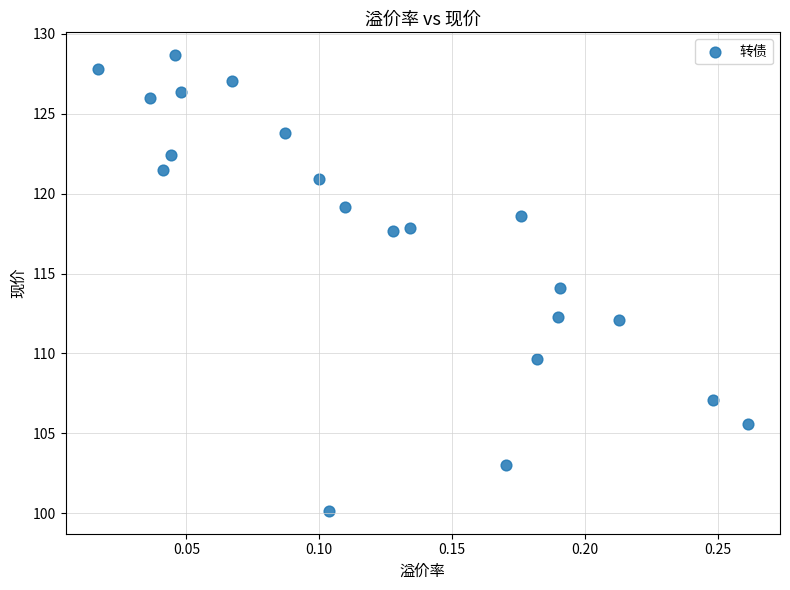

What is the range of Y values (max minus min)?

28.5